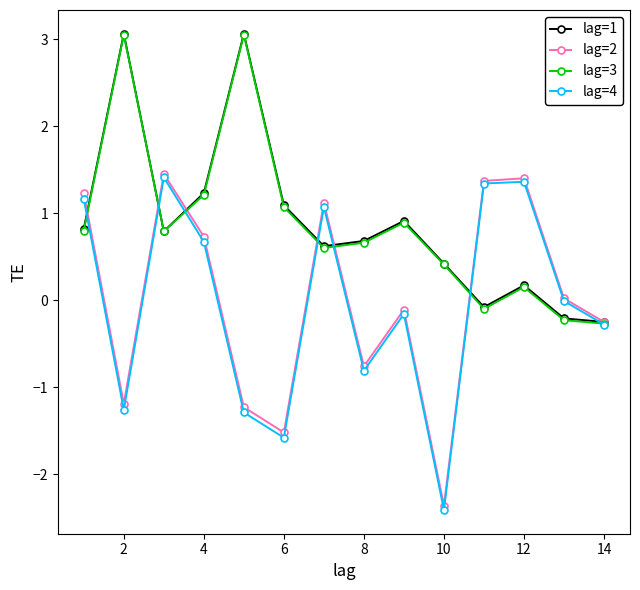

What is the maximum value for lag=1?

3.1